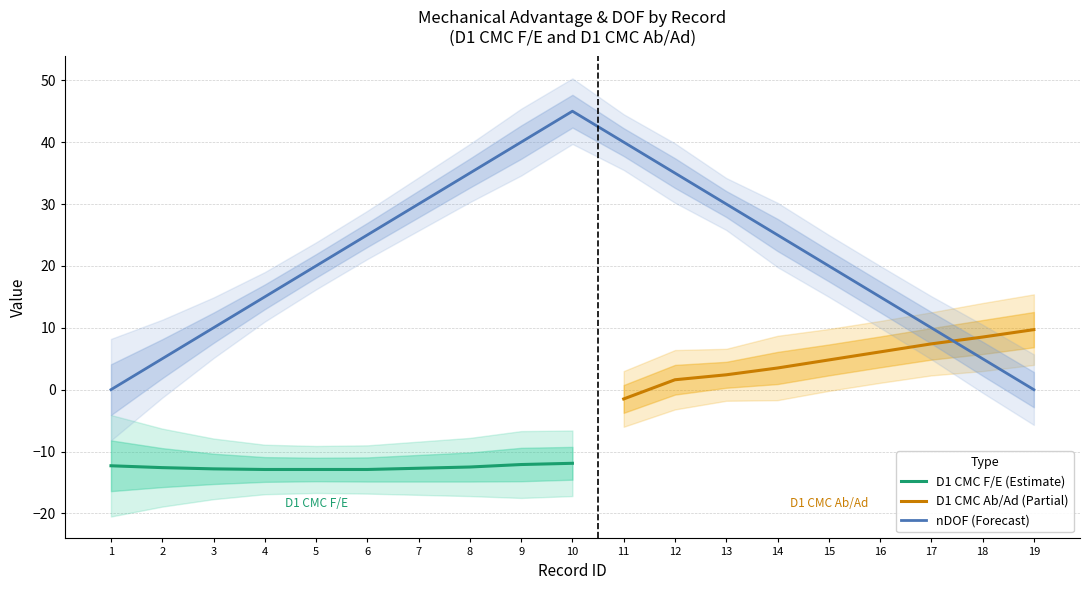

Is it true that D1 CMC F/E (Estimate) equals -18.3 at 9?

False